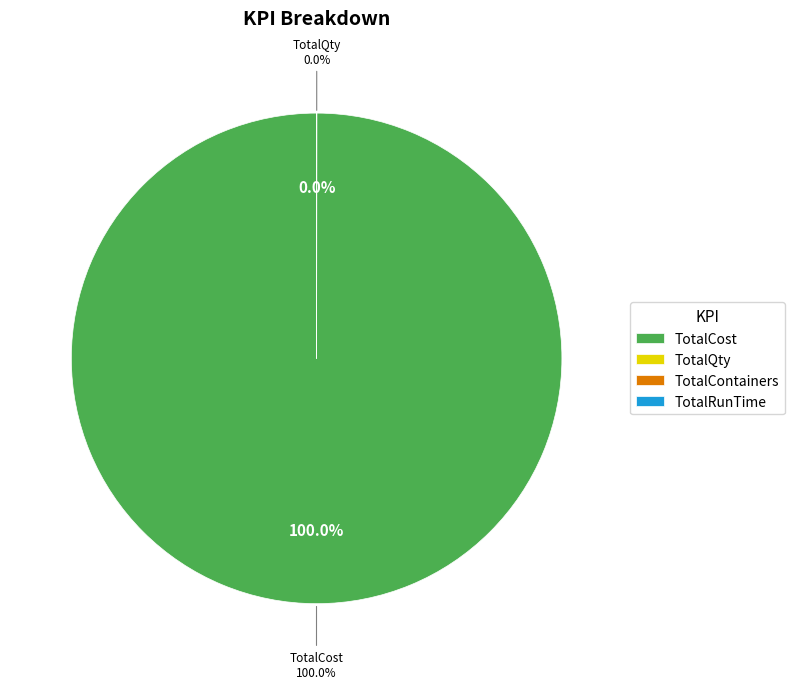

To the nearest percent, what portion does TotalCost represent?

100%